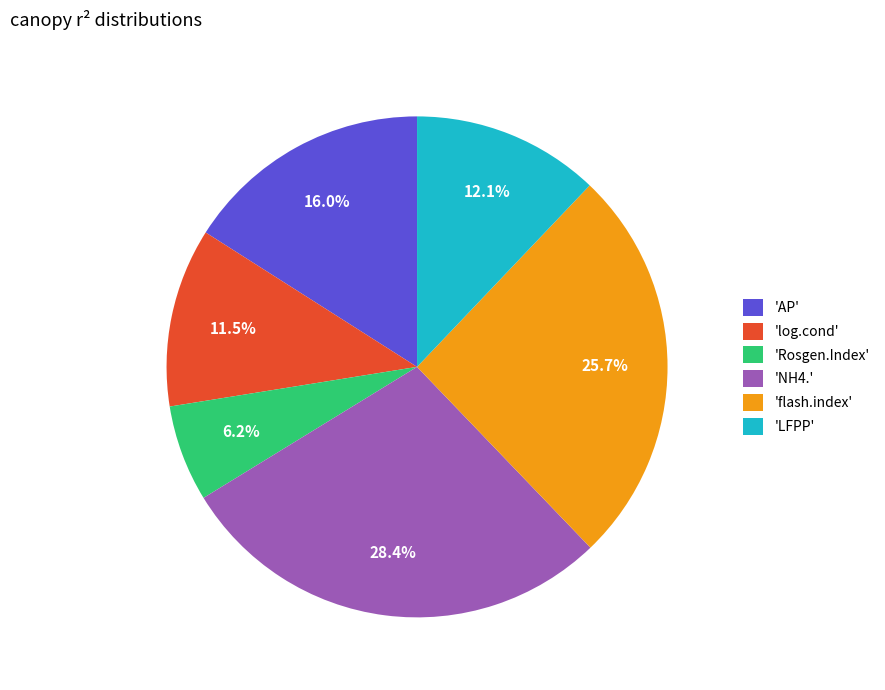

Between 'NH4.' and 'AP', which is larger?

'NH4.'